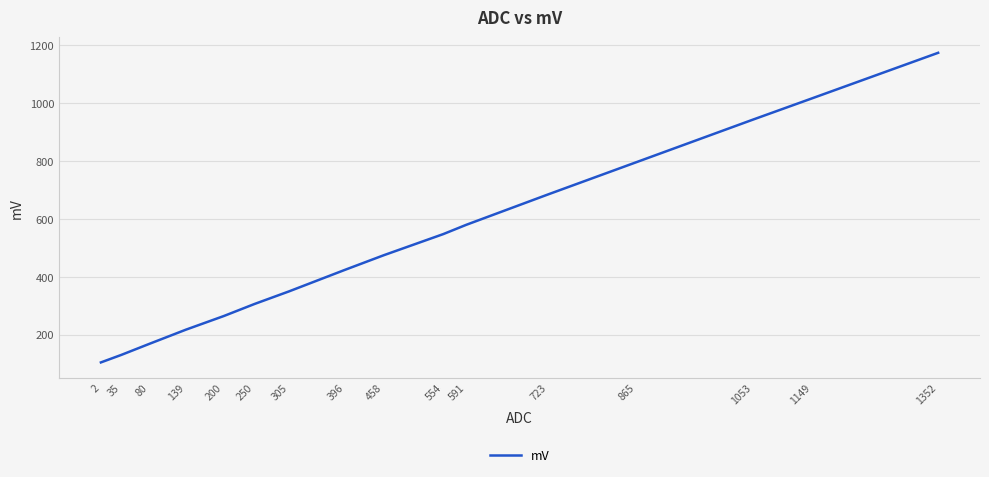

Rank the categories by value from highest to lowest.

1352, 1149, 1053, 865, 723, 591, 554, 458, 396, 305, 250, 200, 139, 80, 35, 2